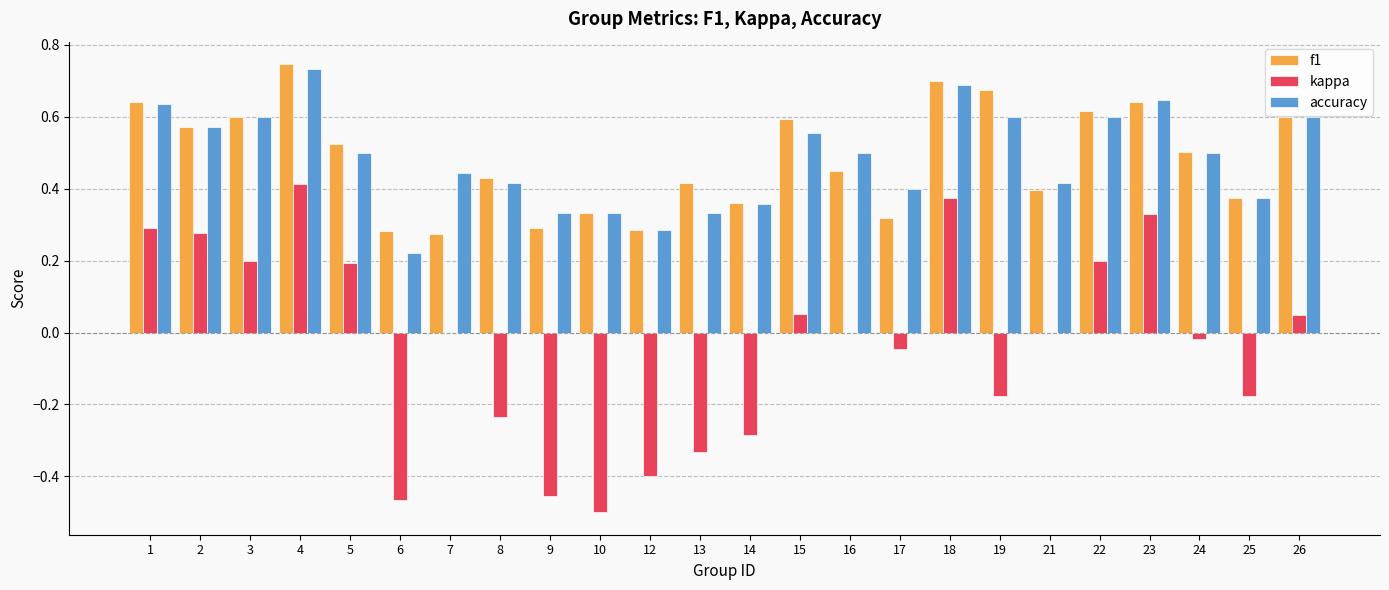

Are the bars horizontal?

No